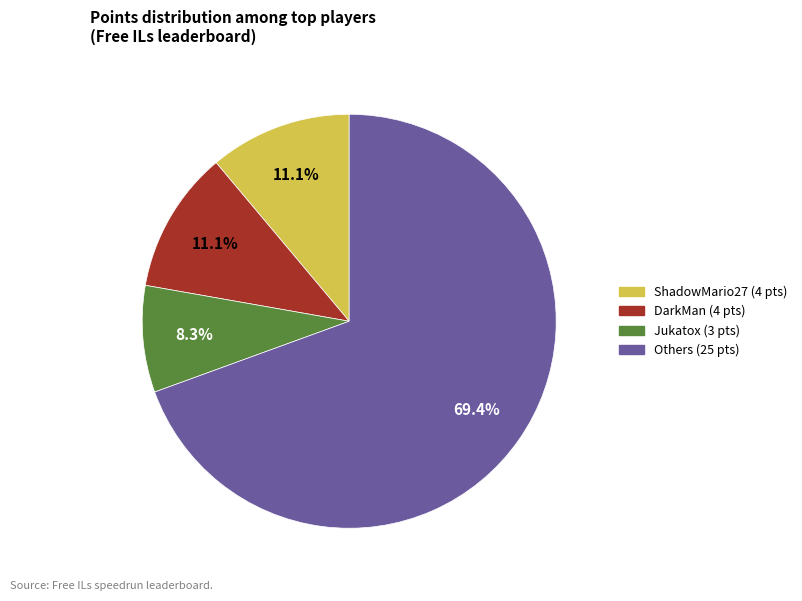

Is there any slice that represents more than half of the pie?

Yes